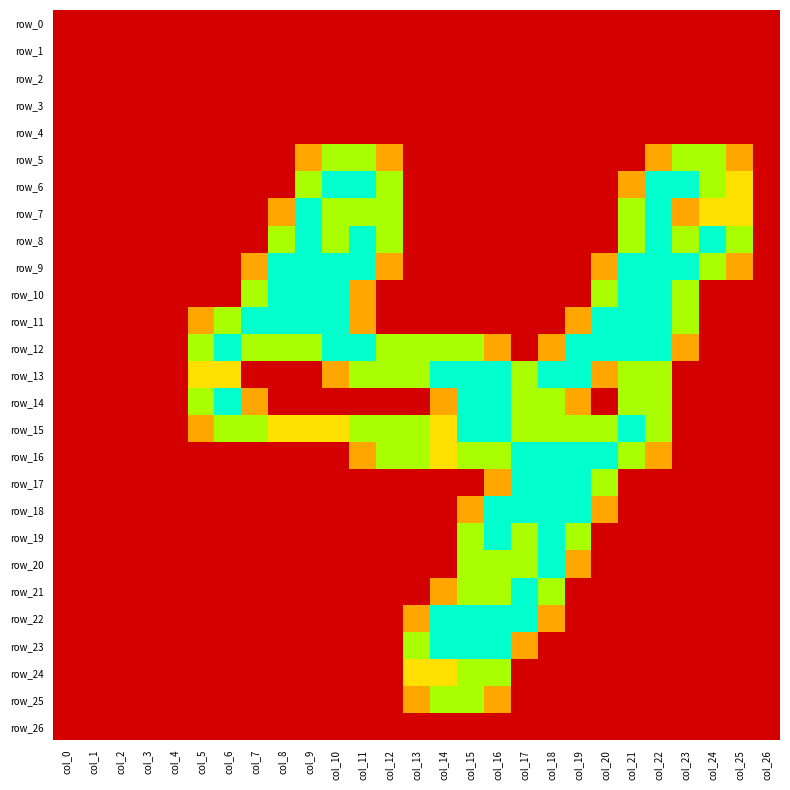

The row_15 series shows -1.2 at col_4. True or false?

False